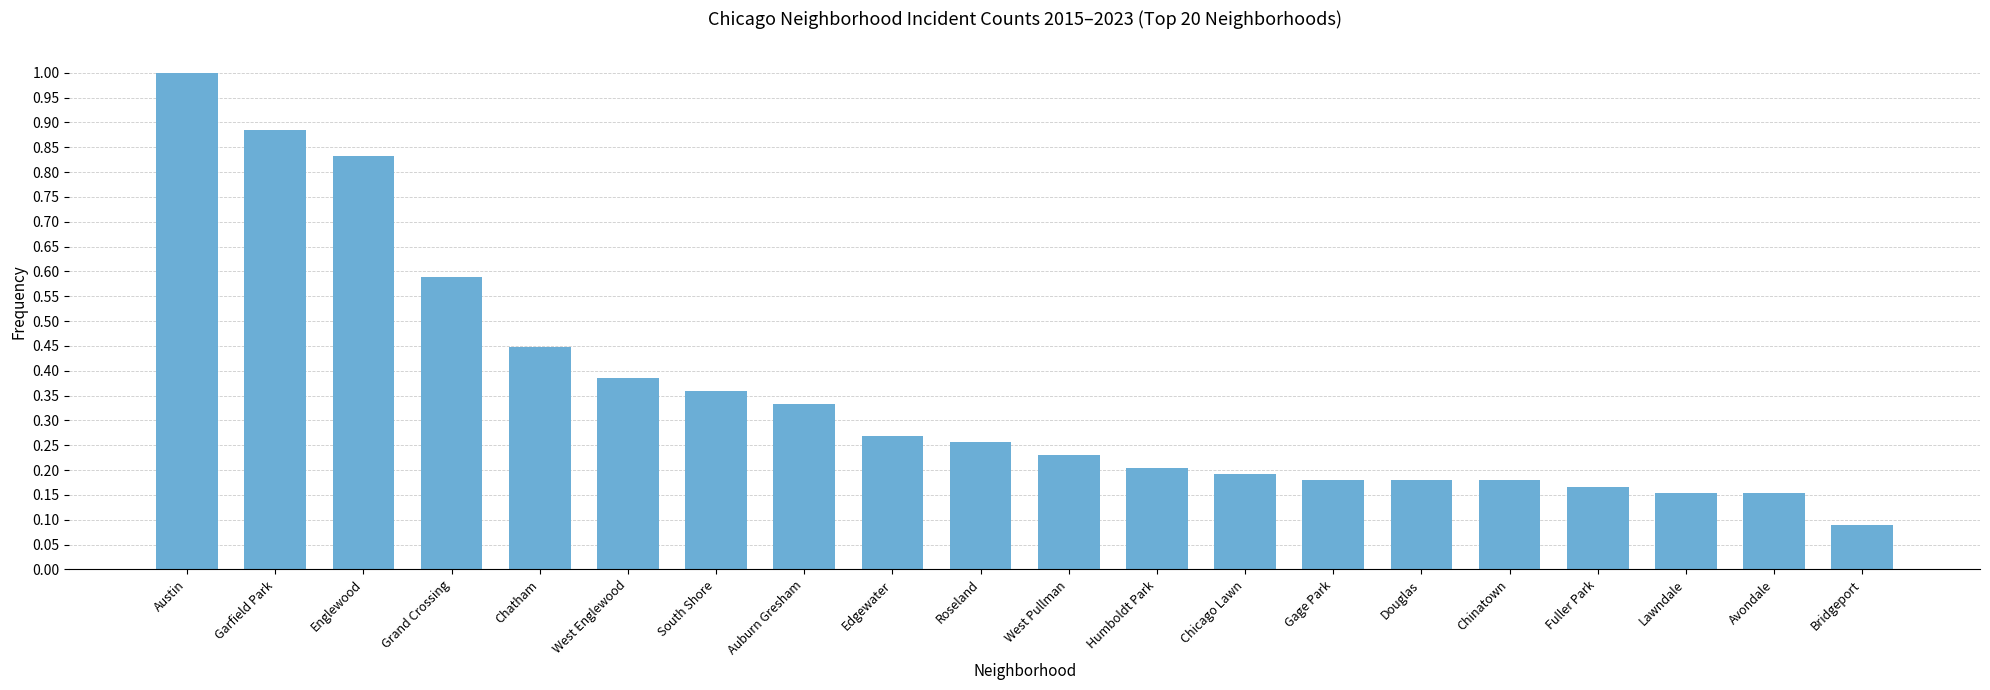

What is the maximum value shown in the chart?

1.0